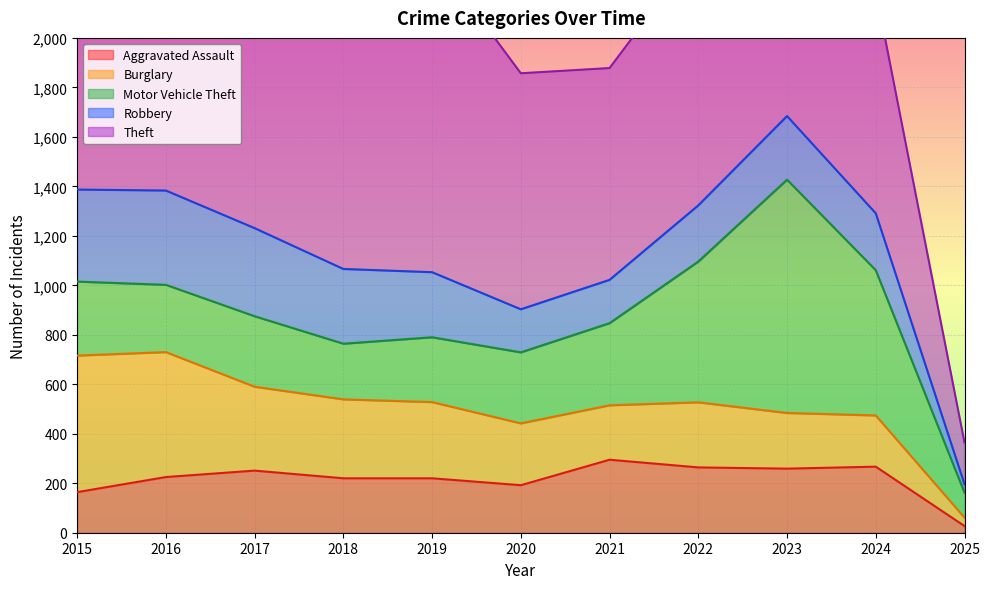

True or false: Aggravated Assault has a value of 295 at 2021.

True